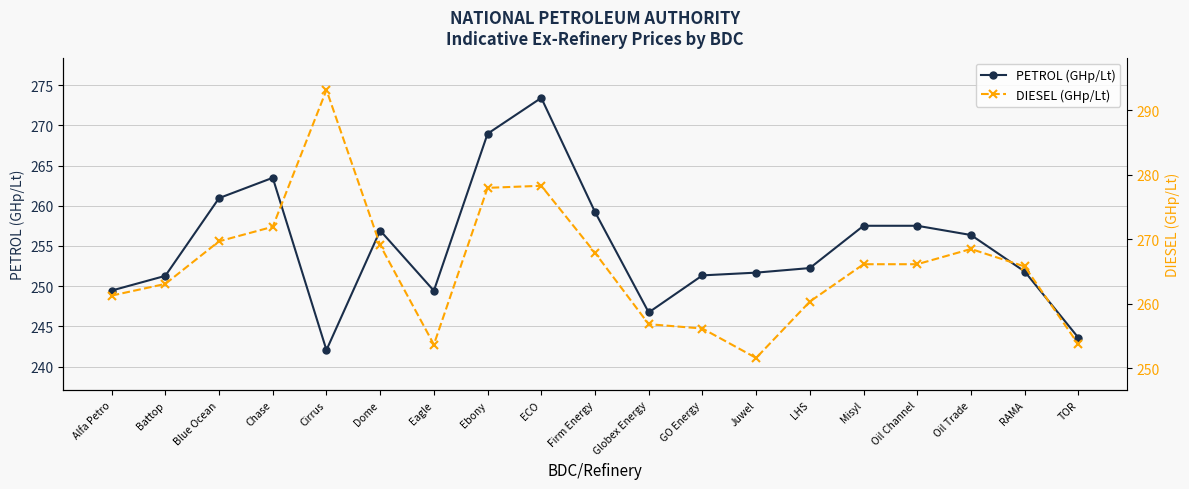

What are all the series names shown in the legend?

PETROL (GHp/Lt), DIESEL (GHp/Lt)